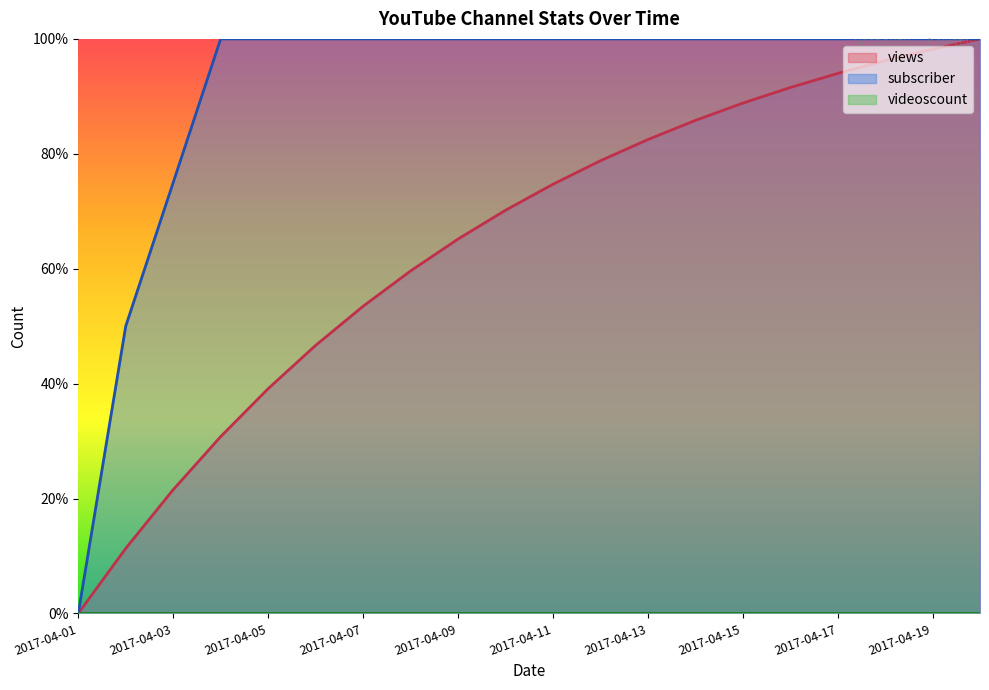

Which category has the highest value in the subscriber series?

2017-04-04